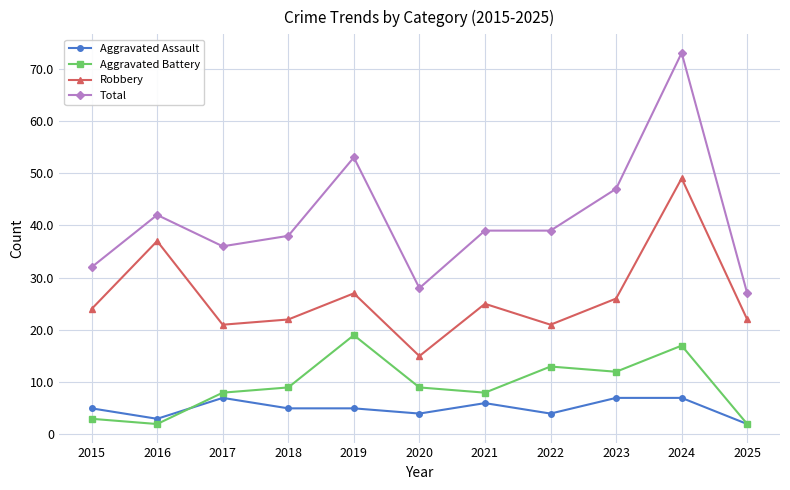

What is the sum of the Aggravated Assault values at 2020 and 2024?

11